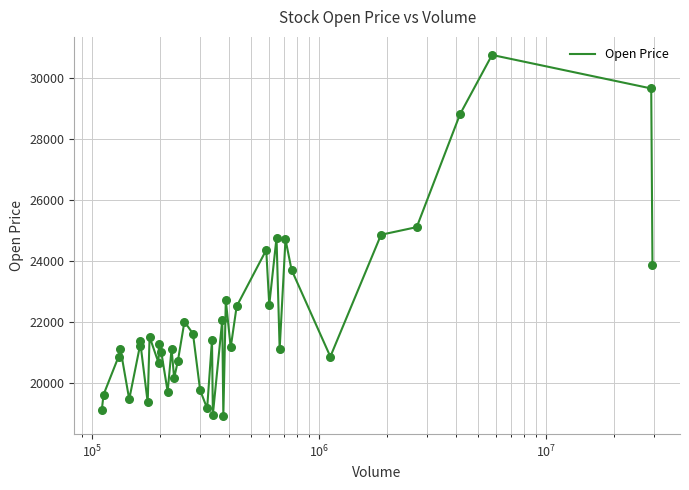

What is the difference between the maximum and minimum values?

11850